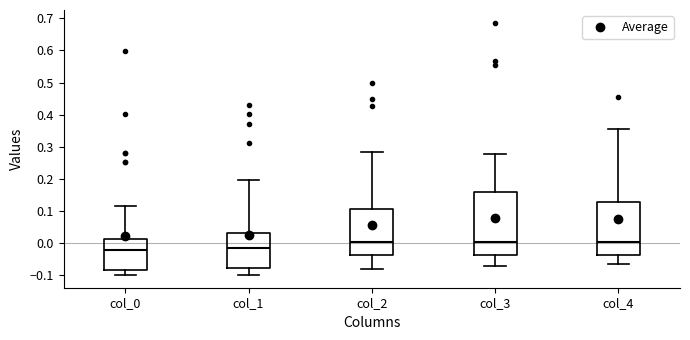

Reading left to right, transcribe this box plot: for each box, give where its median line is, the range the box spans, and where its two whiskers end, as read against the y-axis. The values are not printed on the chart, so give them approximately, as read against the axis.

col_0: median -0.02, box -0.08 to 0.01, whiskers -0.10 to 0.12
col_1: median -0.01, box -0.08 to 0.03, whiskers -0.10 to 0.20
col_2: median 0.00, box -0.04 to 0.10, whiskers -0.08 to 0.28
col_3: median 0.00, box -0.04 to 0.16, whiskers -0.07 to 0.28
col_4: median 0.00, box -0.04 to 0.13, whiskers -0.07 to 0.35